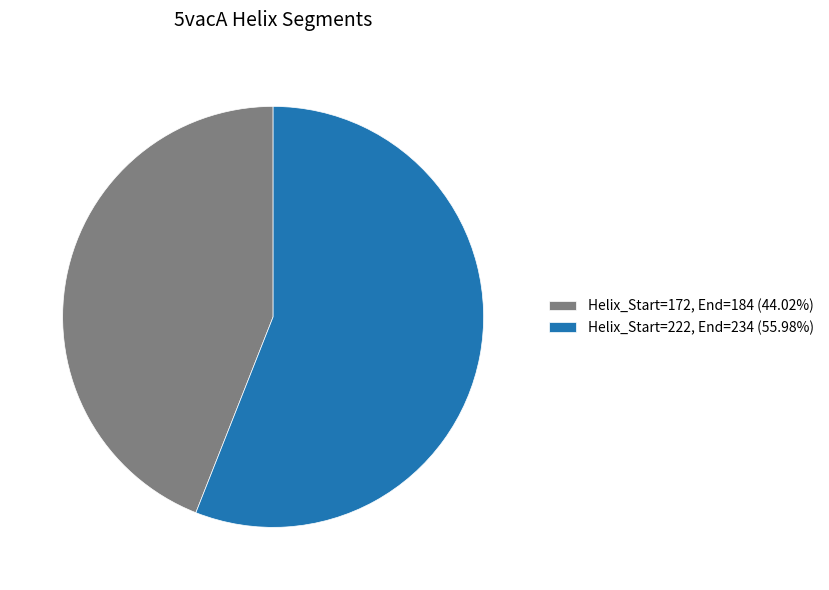

Is Helix_Start=222, End=234 (55.98%) the majority of the pie?

Yes